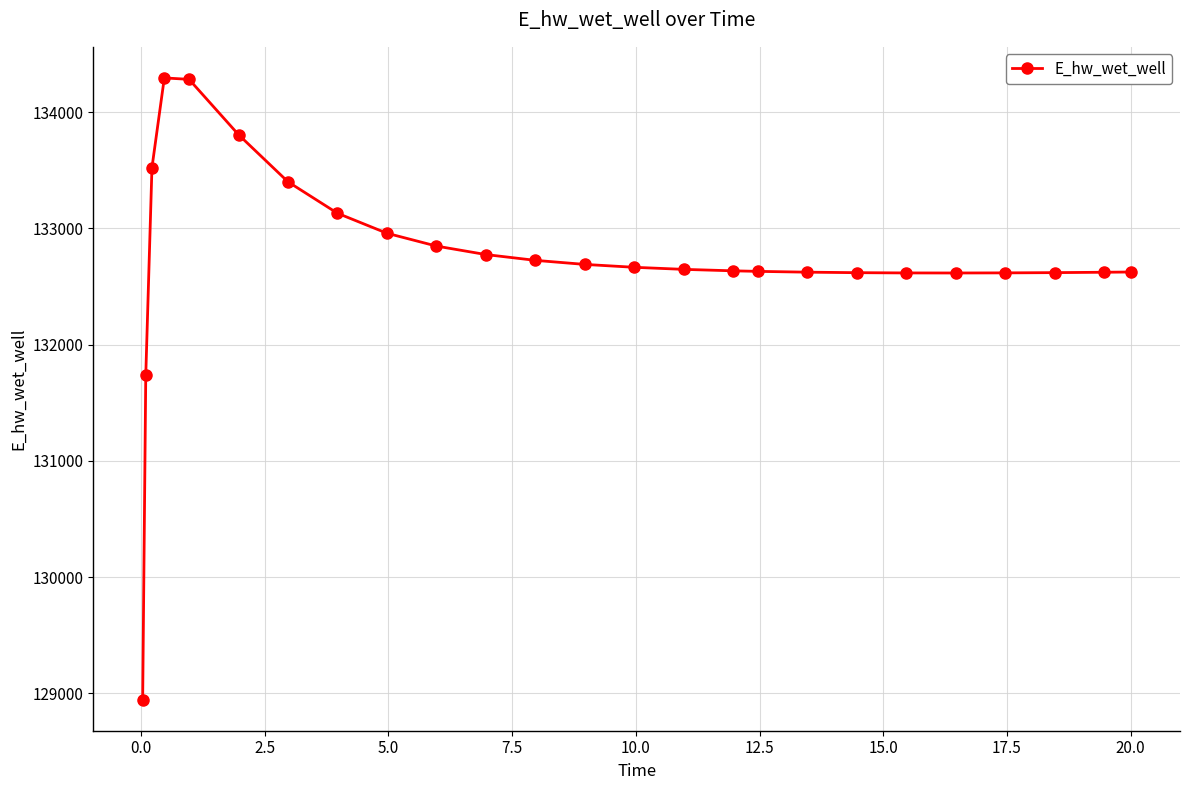

What is the greatest value displayed?

134294.6